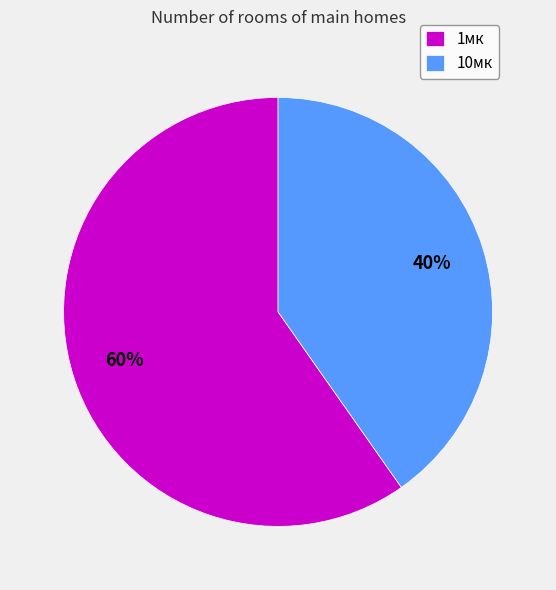

Which has a higher value, 1мк or 10мк?

1мк